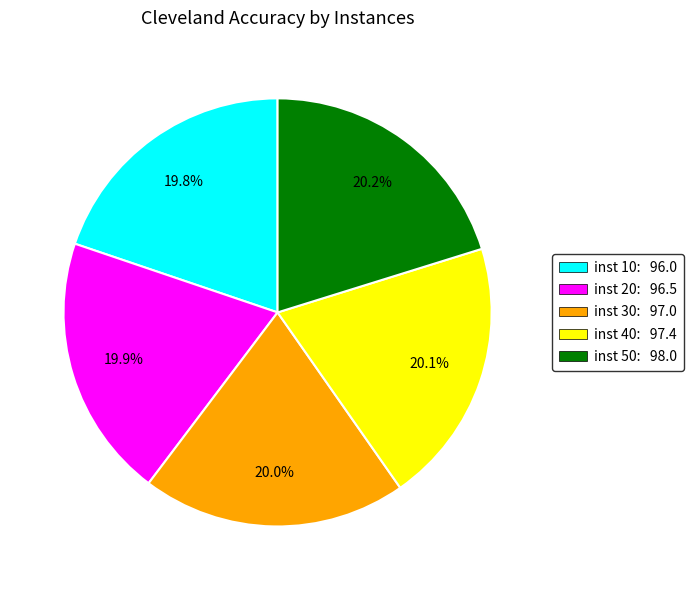

Is the sum of inst 40: 97.4 and inst 20: 96.5 greater than half?

No